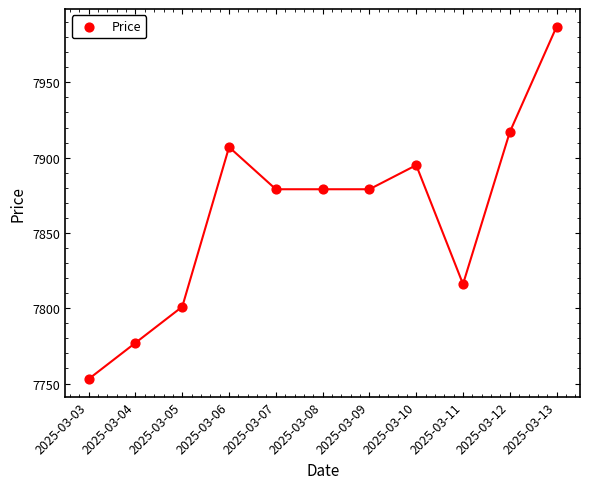

What is the range of Y values (max minus min)?

234